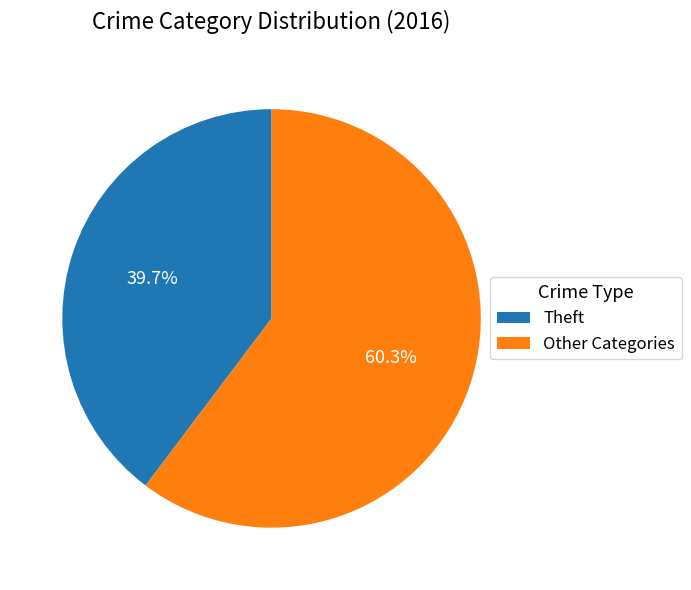

Which category has the biggest portion of the pie?

Other Categories